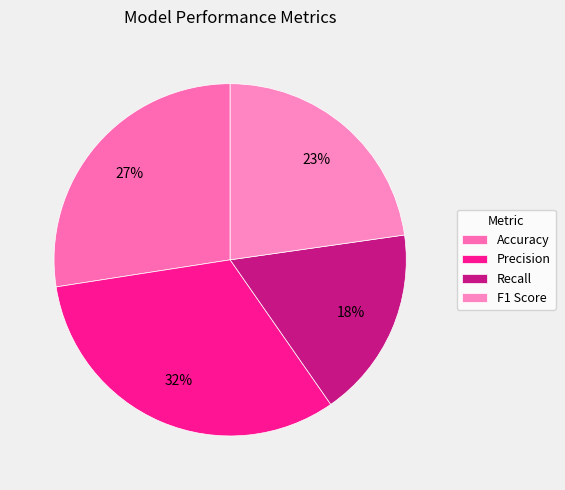

To the nearest percent, what is the average slice percentage?

25%